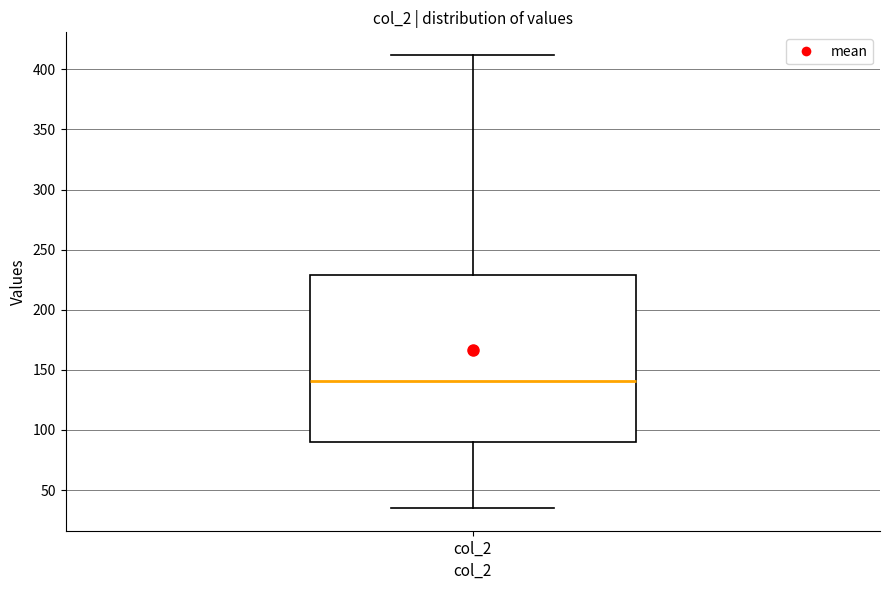

Transcribe this box plot: give where the median line is, the range the box spans, and where the two whiskers end, as read against the y-axis. The values are not printed on the chart, so give them approximately, as read against the axis.

median 140, box 90 to 230, whiskers 35 to 410